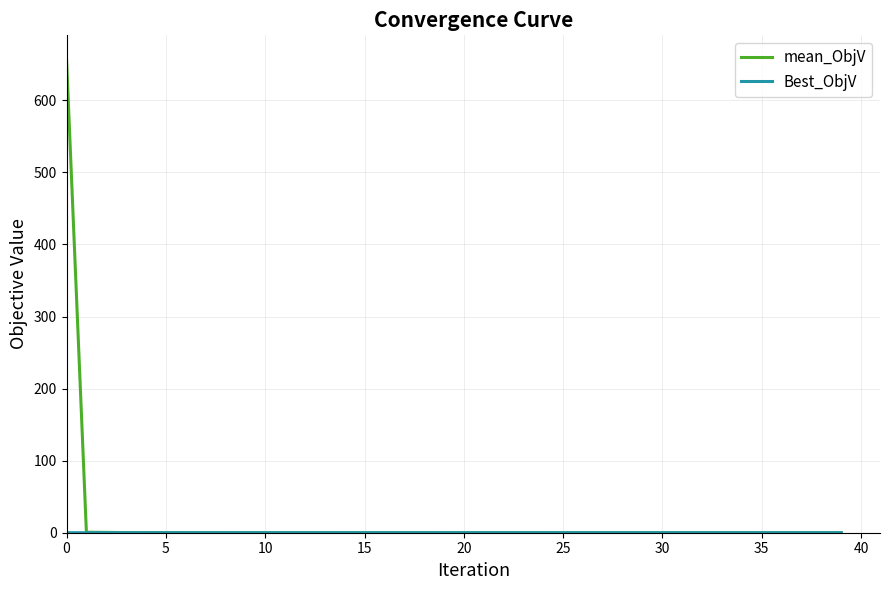

What is the greatest value displayed?

657.4